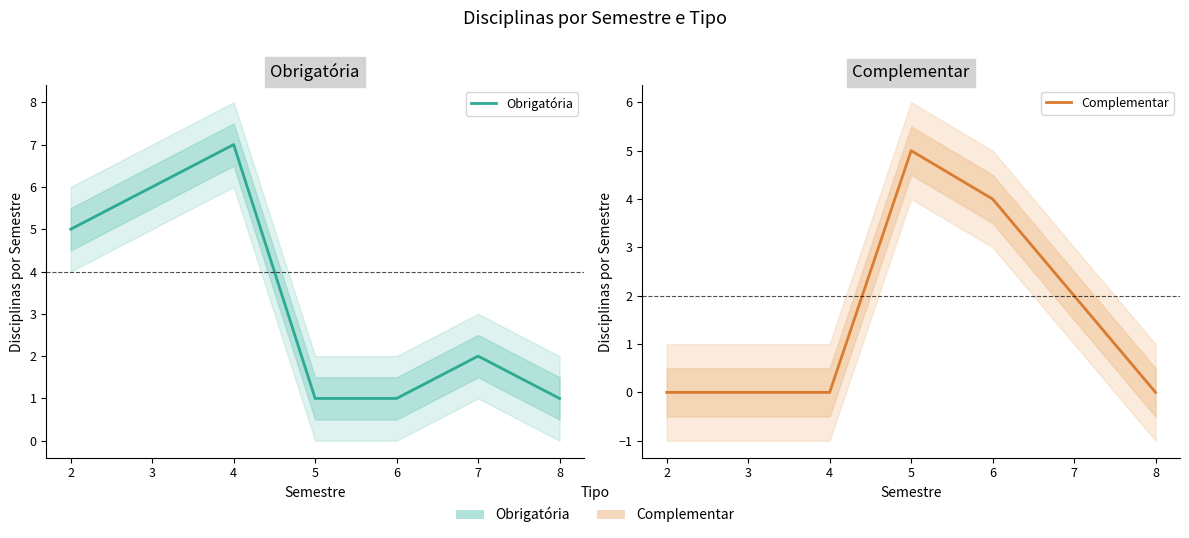

How many Complementar values are between 0 and 4?

6